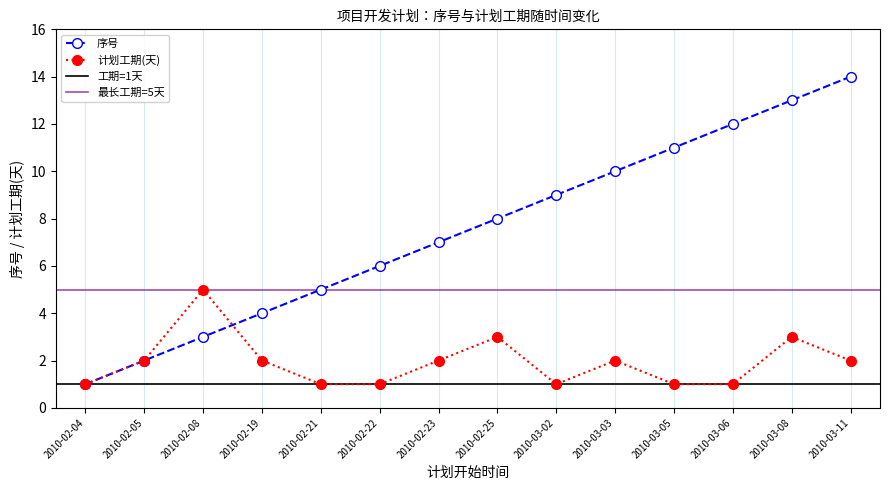

What is the greatest value displayed?

14